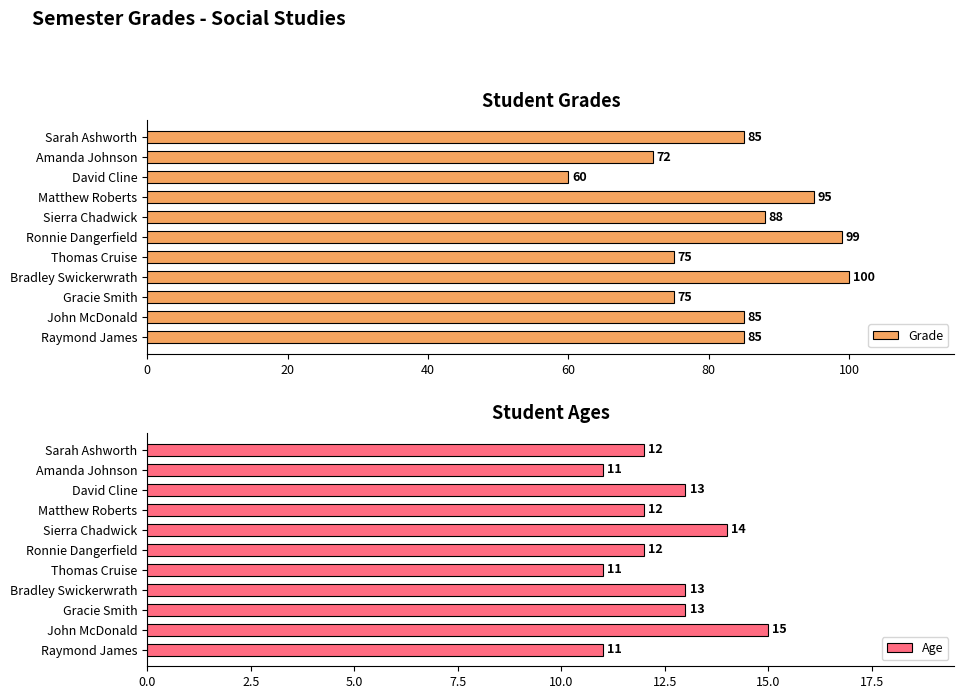

What are all the series names shown in the legend?

Grade, Age